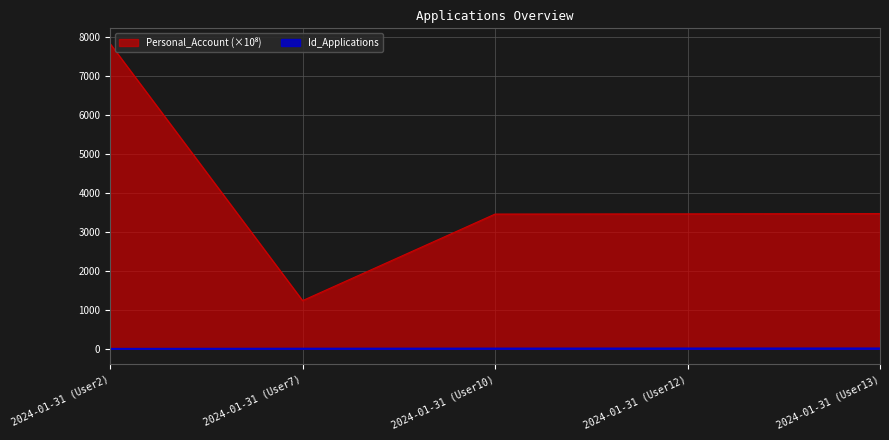

True or false: Personal_Account has more than 2 points higher than both neighbors.

False